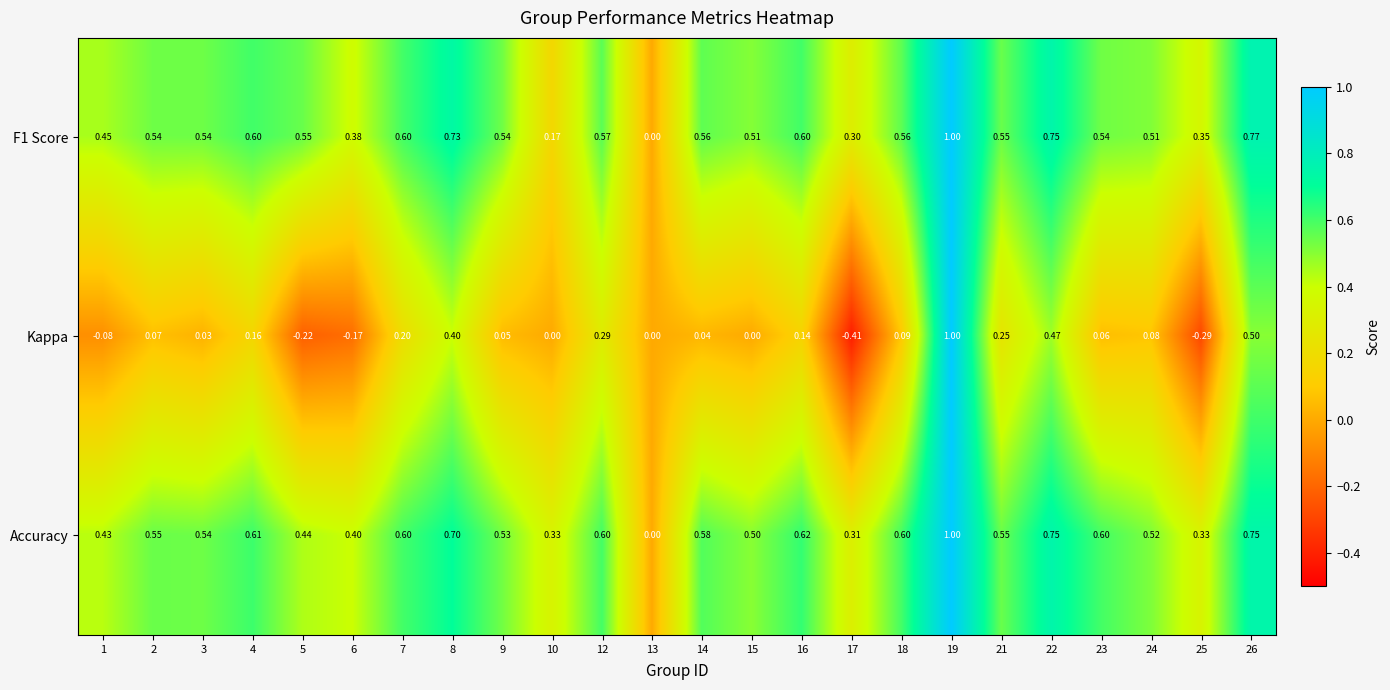

Is the value of F1 Score at 1 greater than the value of Accuracy at 8?

No